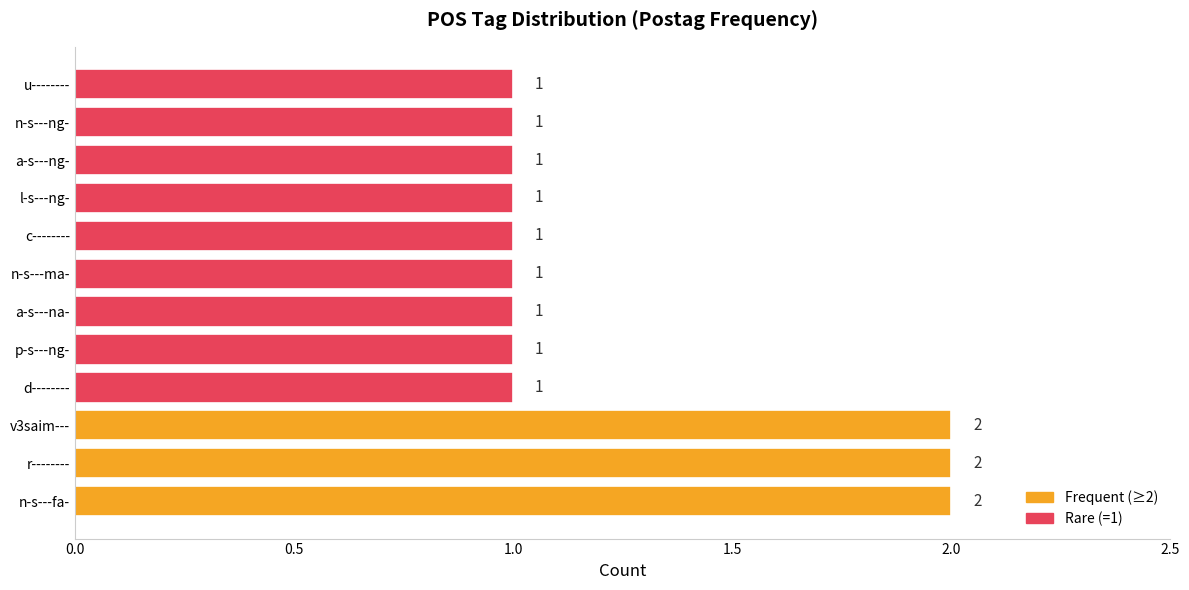

How many data points does each series have?

12